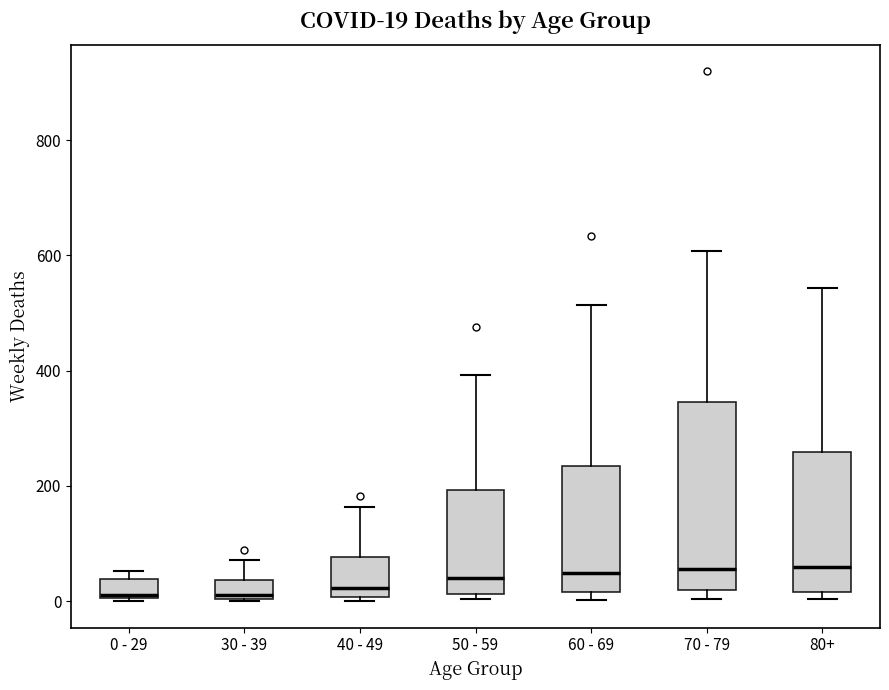

Which box is the tallest, from its lower edge to its upper edge?

70 - 79